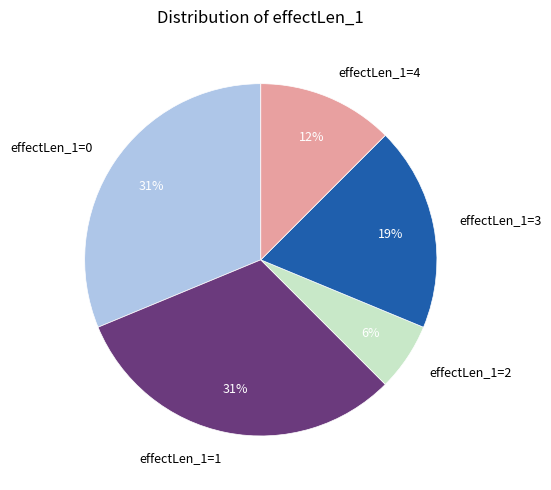

Do effectLen_1=0 and effectLen_1=2 together represent more than half of the pie?

No